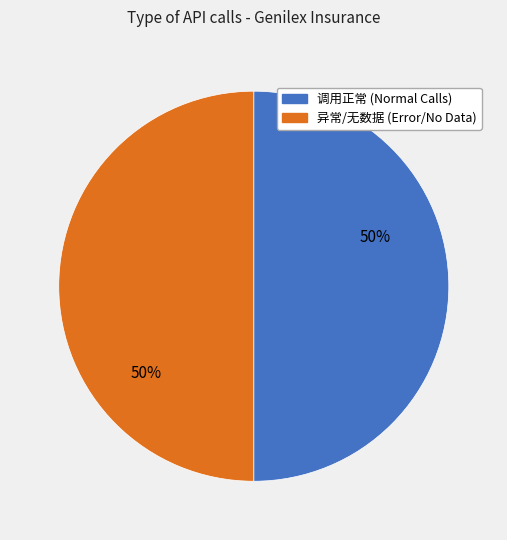

To the nearest percent, what is the average slice percentage?

50%